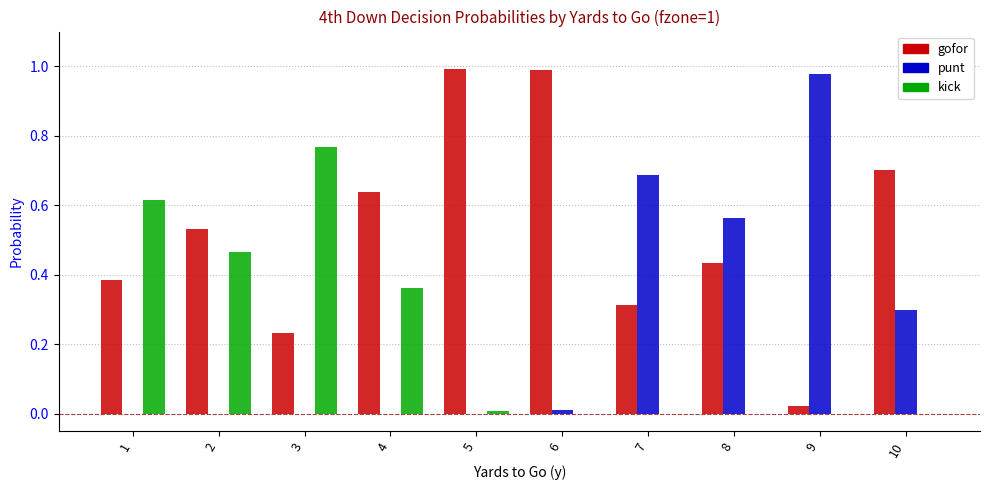

What is the sum of all gofor values?

5.2